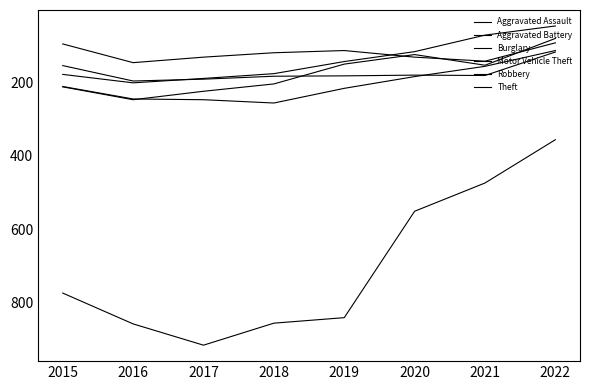

True or false: Aggravated Assault and Motor Vehicle Theft intersect in this chart.

False